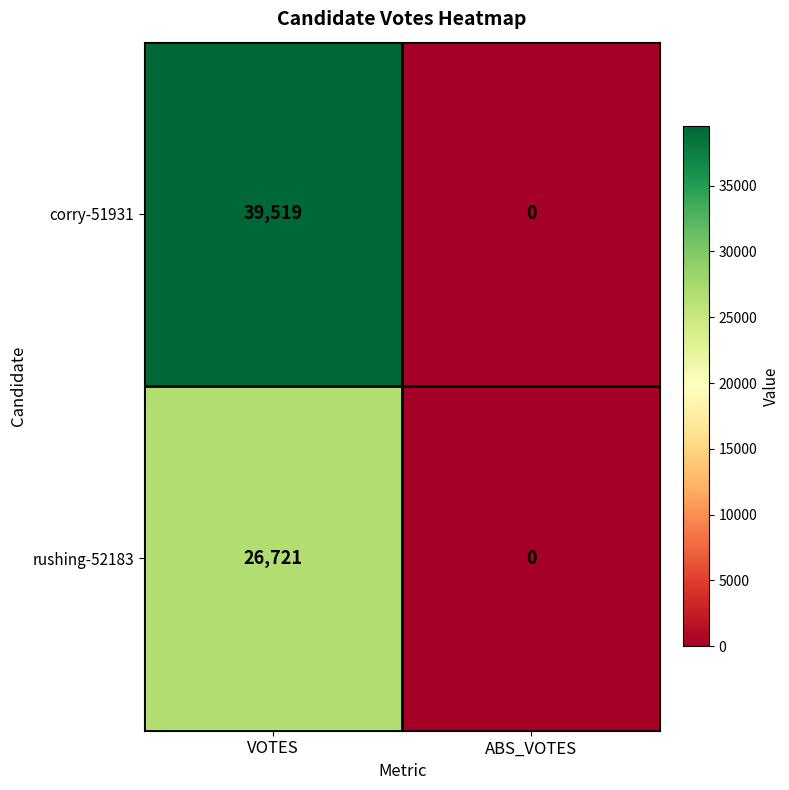

True or false: rushing-52183 has a value of 26721 at VOTES.

True